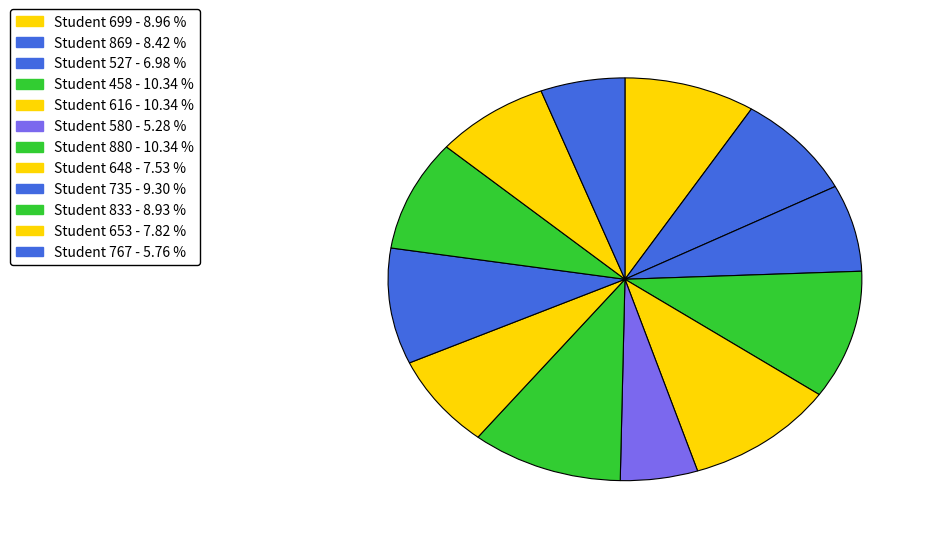

Rank the categories by value from highest to lowest.

458, 616, 880, 735, 699, 833, 869, 653, 648, 527, 767, 580